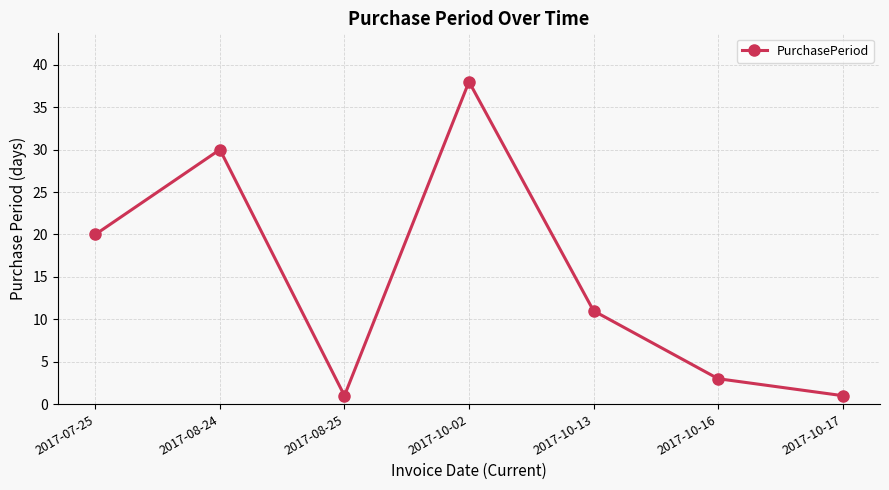

How many points are lower than both their immediate neighbors (excluding endpoints)?

1